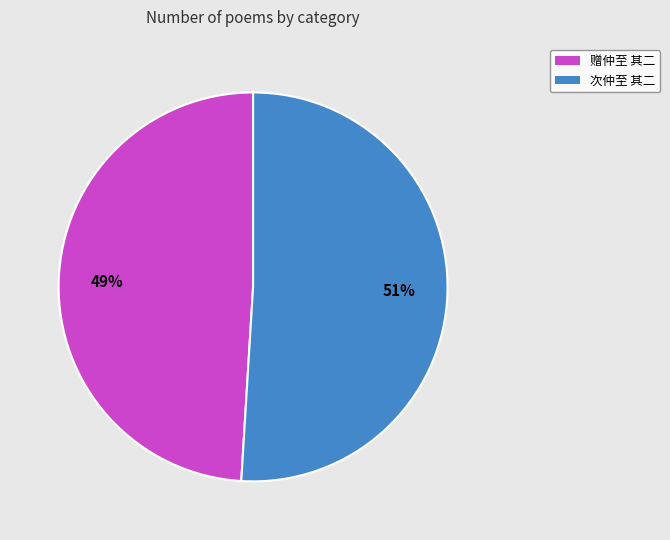

Rank the categories by value from lowest to highest.

赠仲至 其二, 次仲至 其二